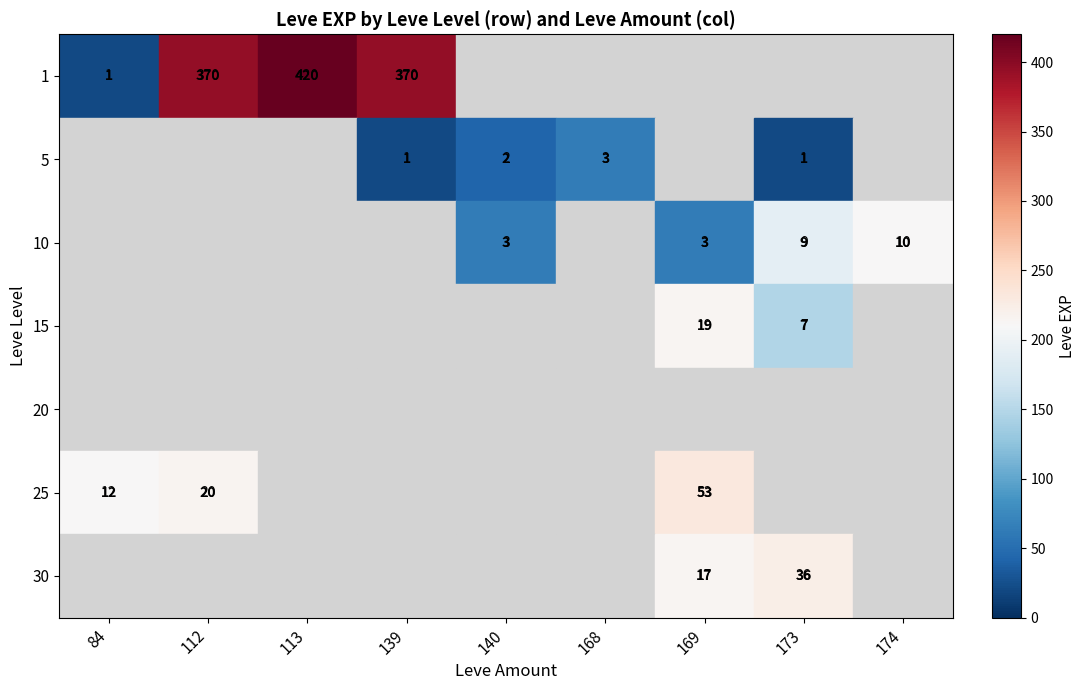

At which category is the sum across all series the highest?

113